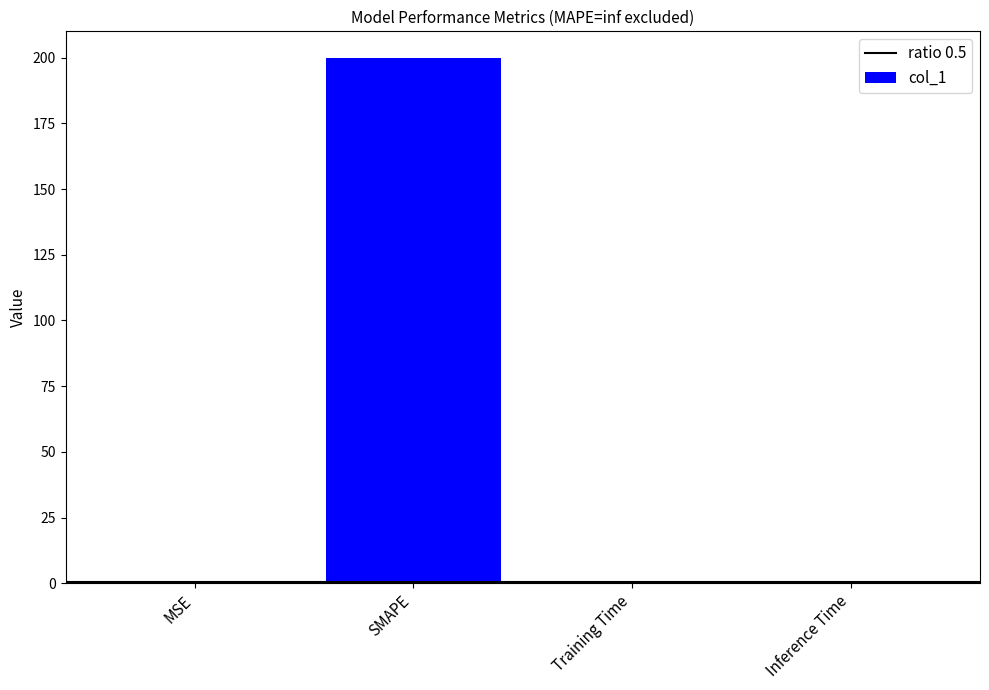

What is the maximum value shown in the chart?

200.0